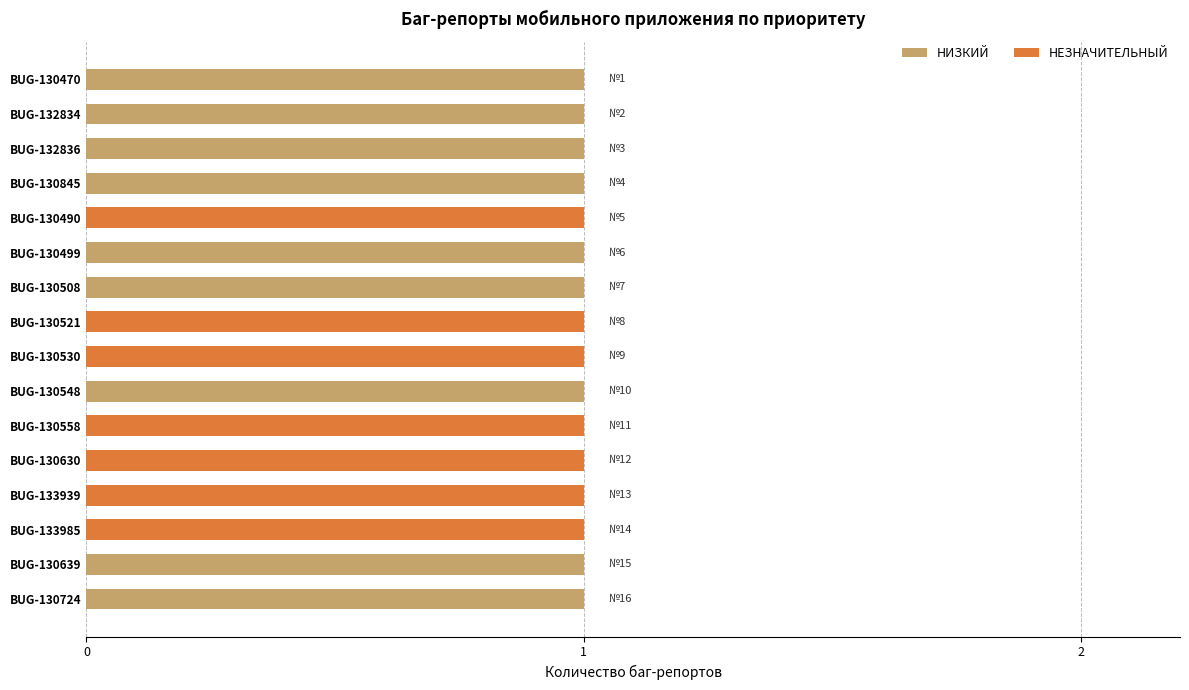

Is it true that НИЗКИЙ equals 1 at BUG-130548?

True